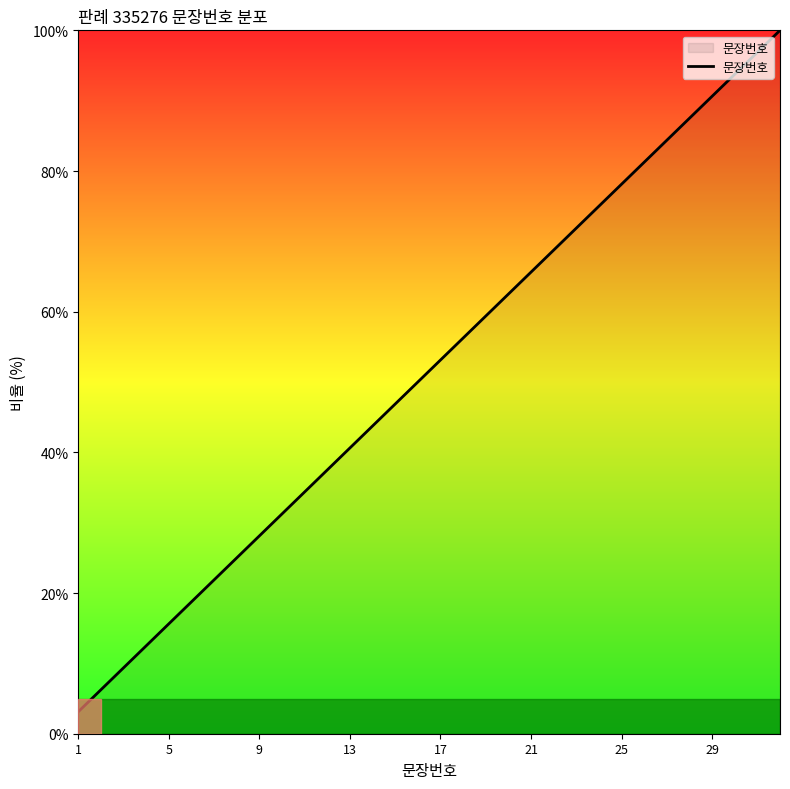

What is the smallest value displayed?

3.1